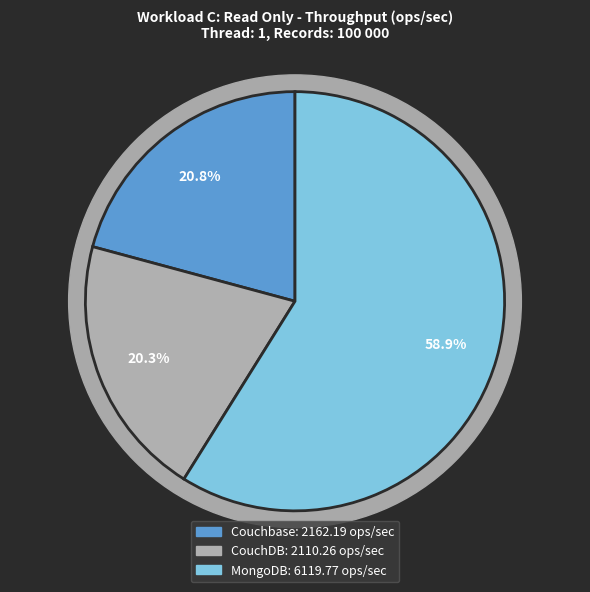

What is the majority slice?

MongoDB